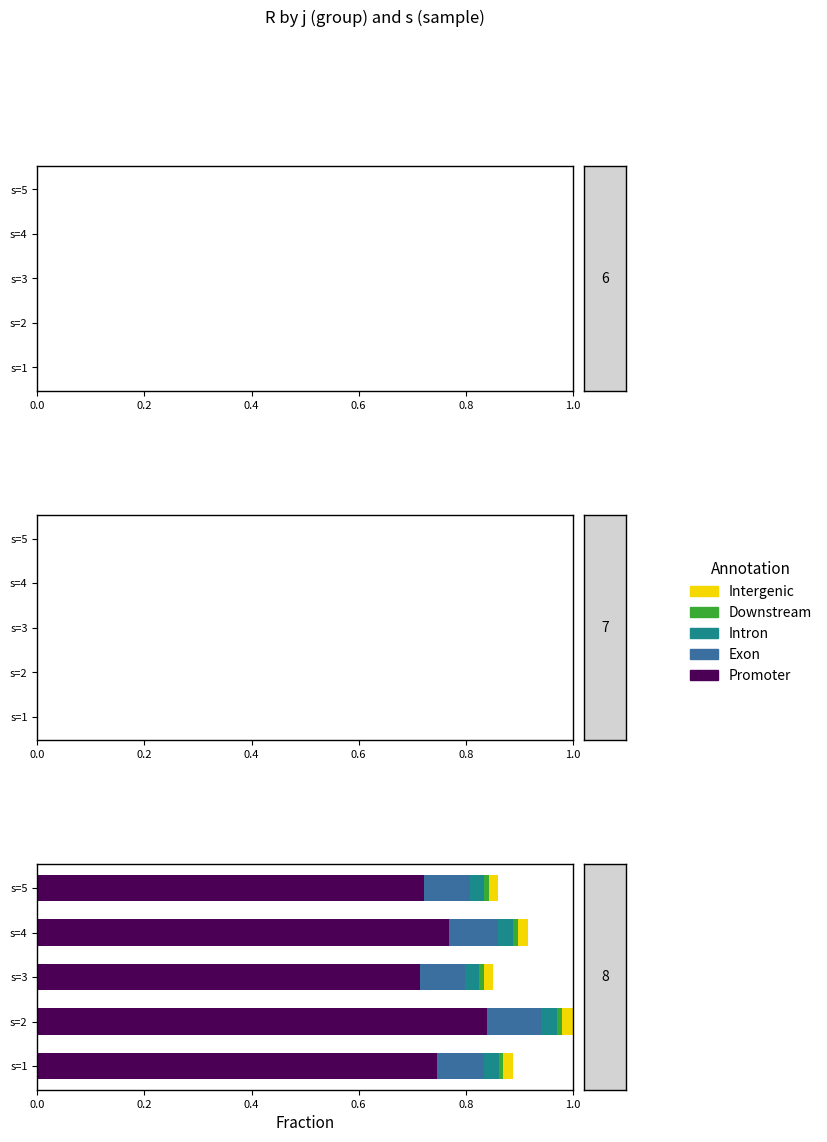

Is it true that Promoter equals 0.2 at s=5?

False